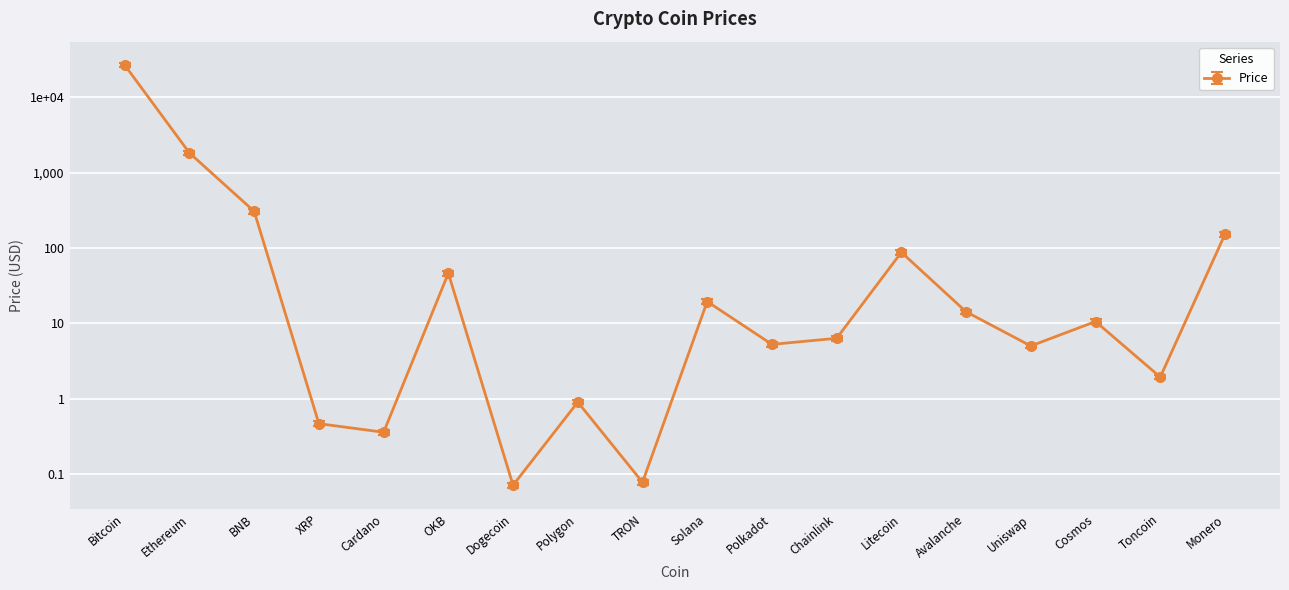

Rank the categories by value from lowest to highest.

Dogecoin, TRON, Cardano, XRP, Polygon, Toncoin, Uniswap, Polkadot, Chainlink, Cosmos, Avalanche, Solana, OKB, Litecoin, Monero, BNB, Ethereum, Bitcoin